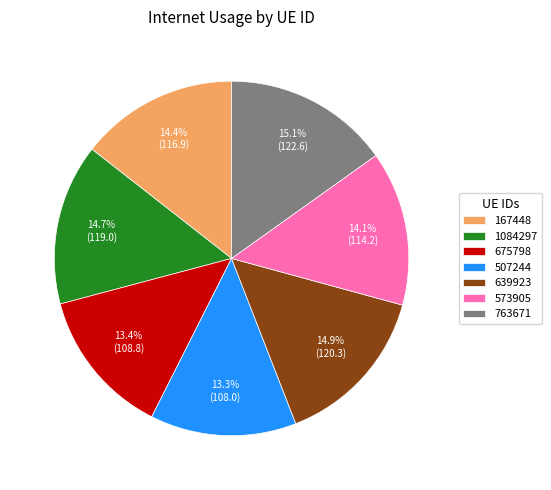

Does 675798 represent more than half of the total?

No